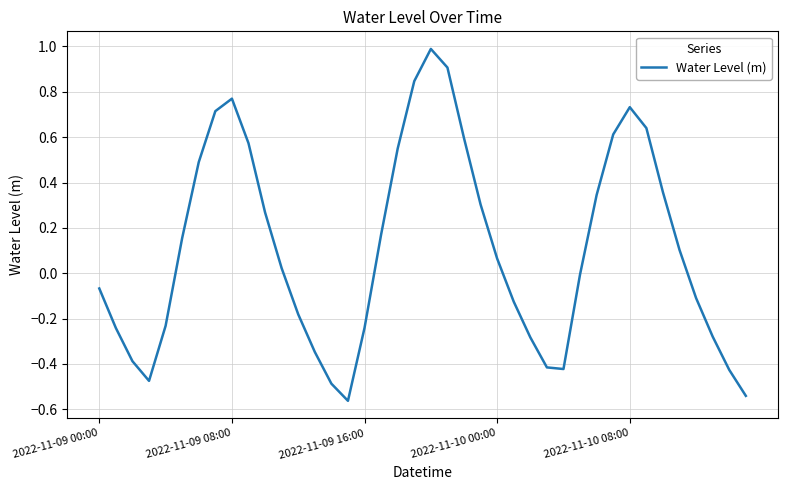

What is the maximum value shown in the chart?

1.0